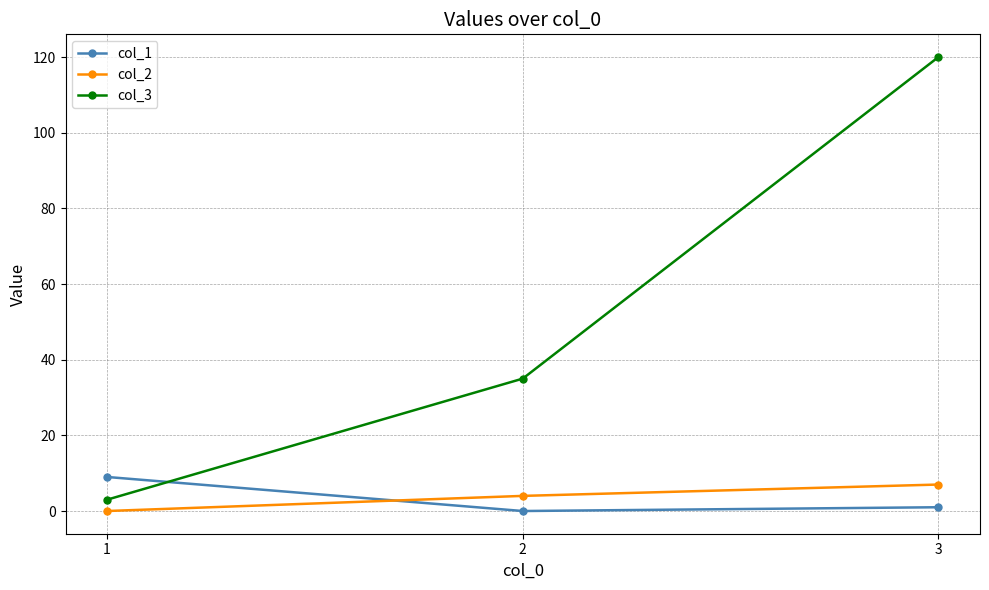

What is the maximum value shown in the chart?

120